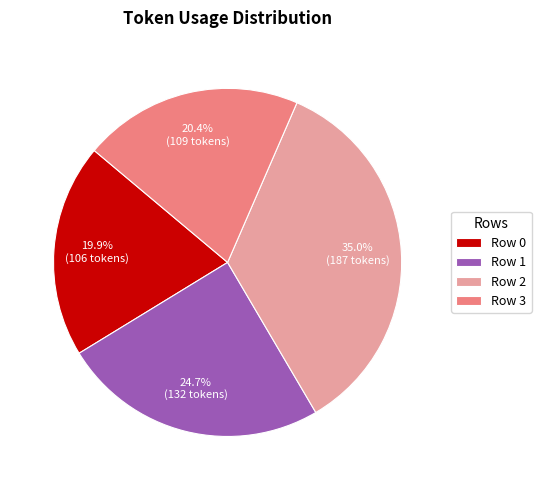

The Row 2 slice represents 25% of the pie. True or false?

False